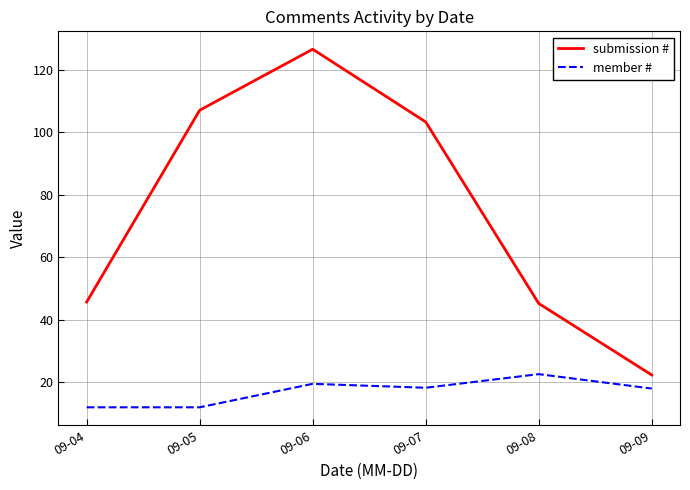

Is it true that member # equals 6.4 at 09-04?

False